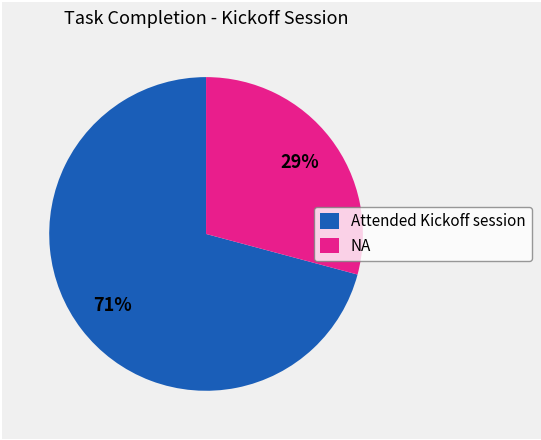

Does NA represent more than half of the total?

No